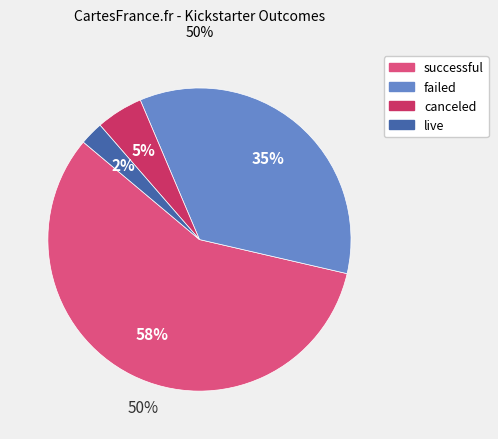

Combined, do failed and canceled account for over 50%?

No